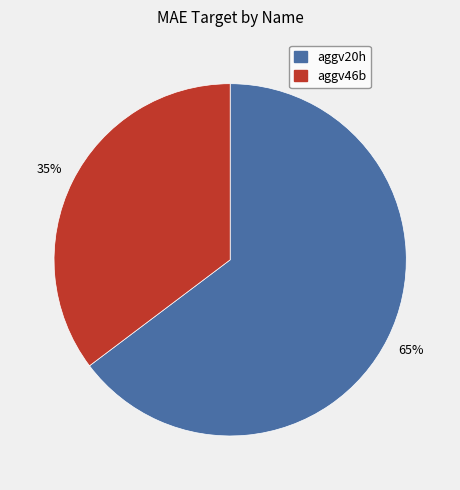

Is it true that aggv46b is 43% of the pie?

False